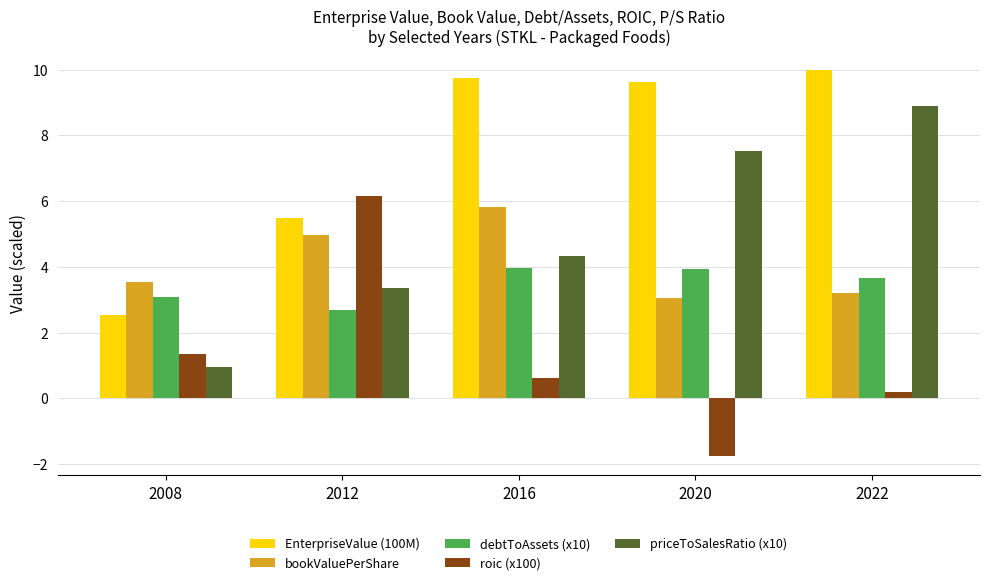

What is the total value across all series at 2012?

22.7